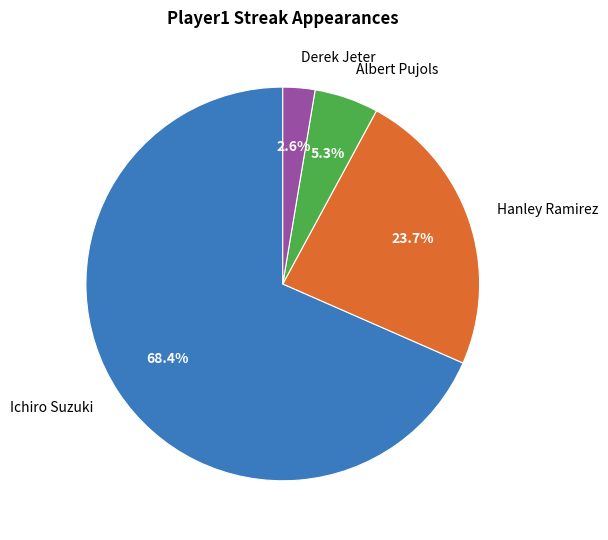

What is the majority slice?

Ichiro Suzuki